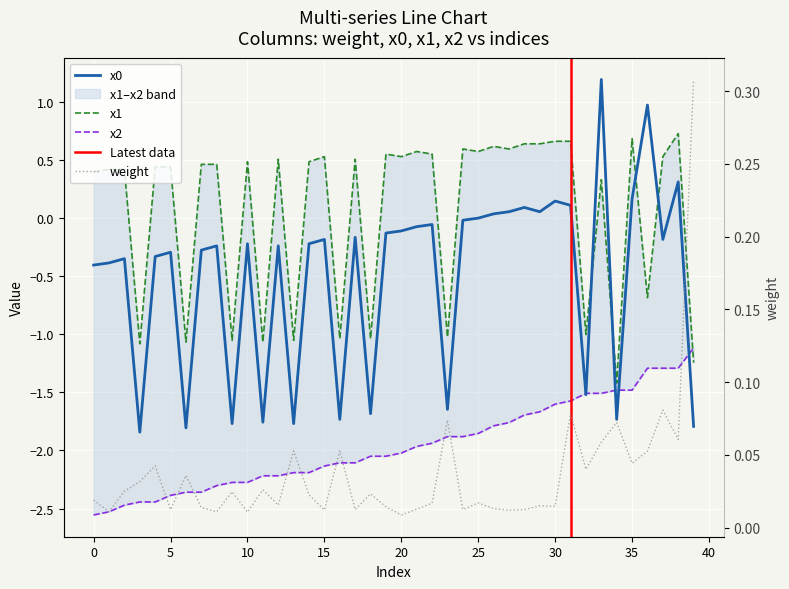

Reading left to right, transcribe all the data shown in this chart.

weight: 0.0	0.0	0.0	0.0	0.0	0.0	0.0	0.0	0.0	0.0	0.0	0.0	0.0	0.1	0.0	0.0	0.1	0.0	0.0	0.0	0.0	0.0	0.0	0.1	0.0	0.0	0.0	0.0	0.0	0.0	0.0	0.1	0.0	0.1	0.1	0.0	0.1	0.1	0.1	0.3
x0: -0.4	-0.4	-0.4	-1.8	-0.3	-0.3	-1.8	-0.3	-0.2	-1.8	-0.2	-1.8	-0.2	-1.8	-0.2	-0.2	-1.7	-0.2	-1.7	-0.1	-0.1	-0.1	-0.1	-1.6	-0.0	-0.0	0.0	0.1	0.1	0.1	0.1	0.1	-1.5	1.2	-1.7	0.2	1.0	-0.2	0.3	-1.8
x1: 0.4	0.4	0.4	-1.1	0.4	0.4	-1.1	0.5	0.5	-1.1	0.5	-1.1	0.5	-1.1	0.5	0.5	-1.0	0.5	-1.0	0.5	0.5	0.6	0.5	-1.0	0.6	0.6	0.6	0.6	0.6	0.6	0.7	0.7	-1.0	0.3	-1.4	0.7	-0.7	0.5	0.7	-1.2
x2: -2.6	-2.5	-2.5	-2.4	-2.4	-2.4	-2.4	-2.4	-2.3	-2.3	-2.3	-2.2	-2.2	-2.2	-2.2	-2.1	-2.1	-2.1	-2.0	-2.0	-2.0	-2.0	-1.9	-1.9	-1.9	-1.9	-1.8	-1.8	-1.7	-1.7	-1.6	-1.6	-1.5	-1.5	-1.5	-1.5	-1.3	-1.3	-1.3	-1.1